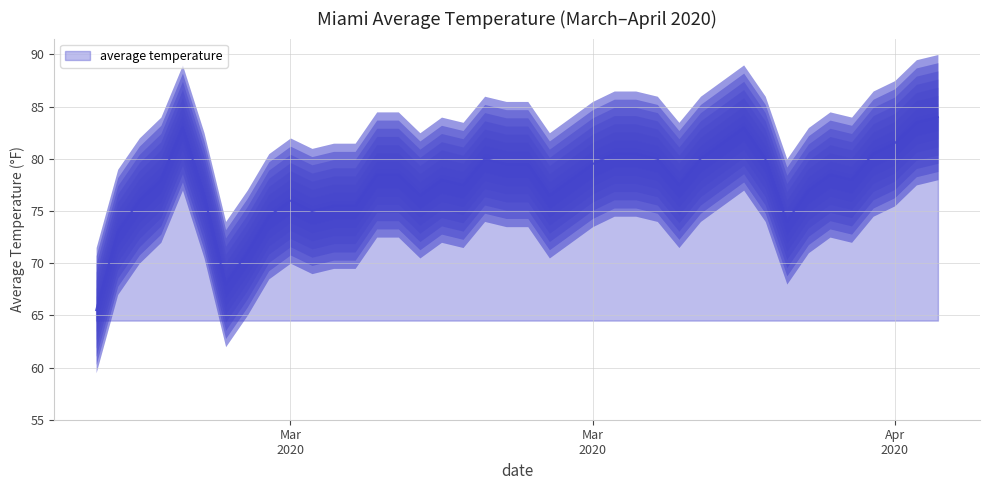

The chart shows a value of 83.5 at 8/4/2020. True or false?

True